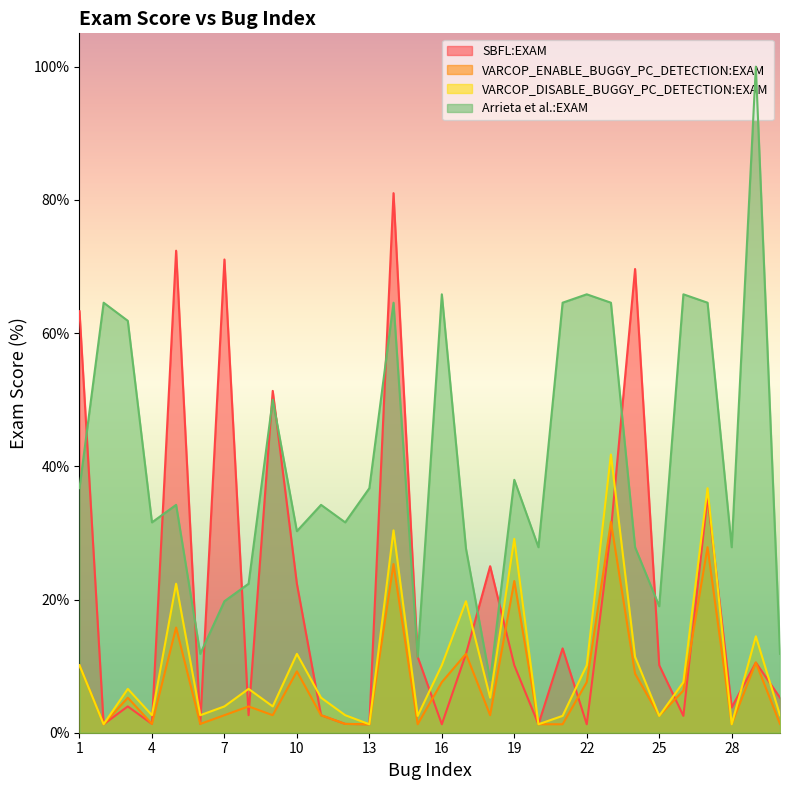

At 3, list the series in order from largest to smallest.

Arrieta et al.:EXAM, VARCOP_DISABLE_BUGGY_PC_DETECTION:EXAM, VARCOP_ENABLE_BUGGY_PC_DETECTION:EXAM, SBFL:EXAM